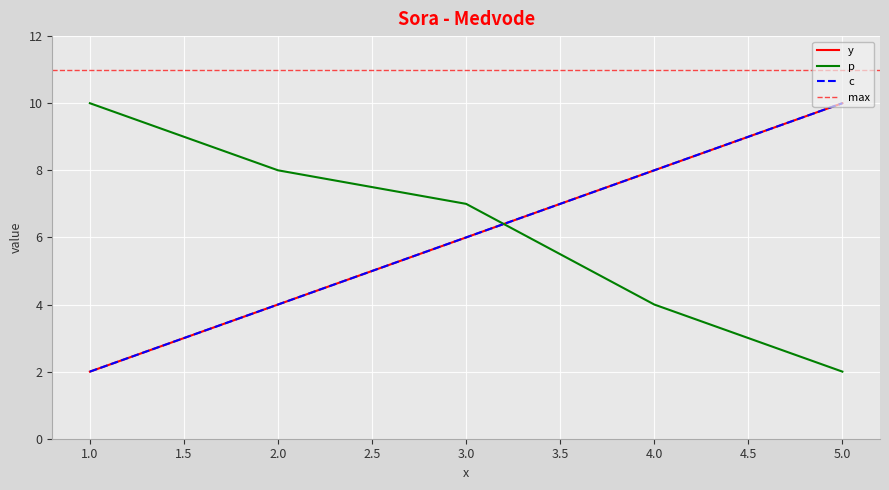

What is the difference between the y values at 4 and 3?

2